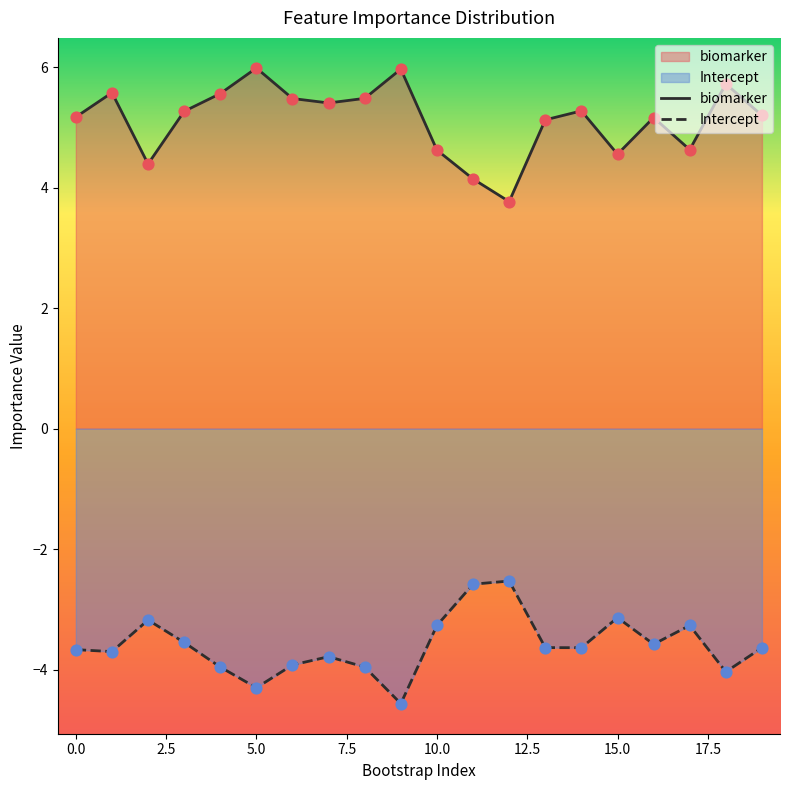

Which series has the largest total across all categories?

biomarker